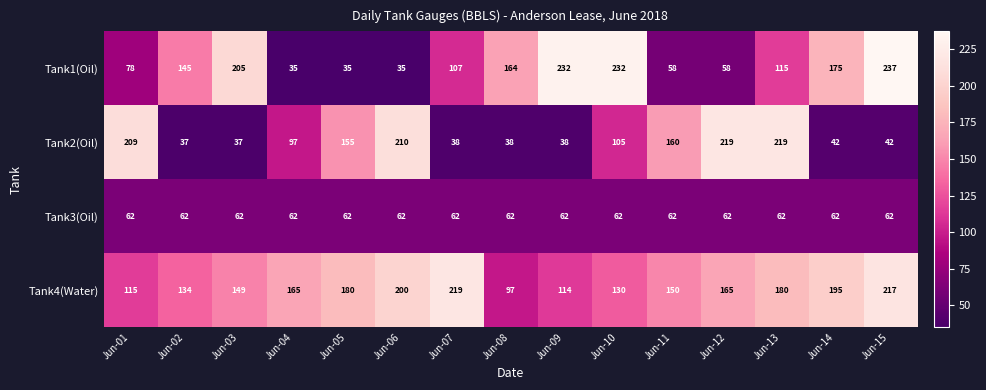

What is the sum of the Tank2(Oil) values at Jun-11 and Jun-01?

369